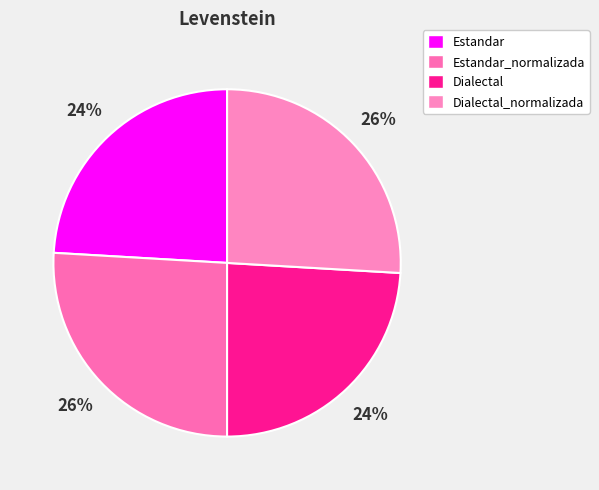

How many segments does this pie chart have?

4